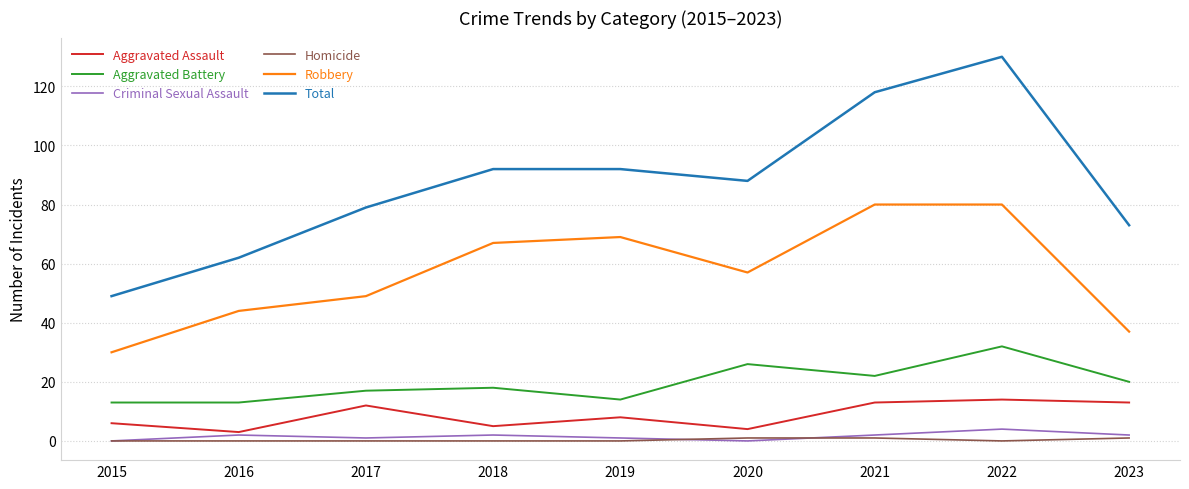

What is the greatest value displayed?

130